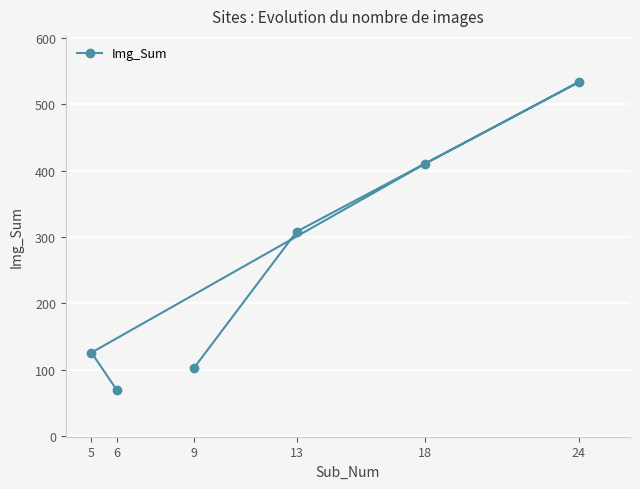

Where is the data nearest to the value 301?

13